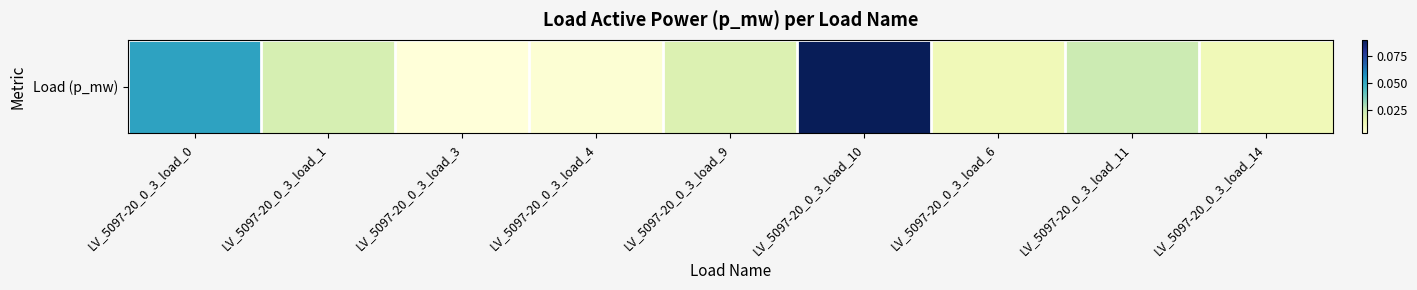

Reading left to right, transcribe all the data shown in this chart.

LV_5097-20_0_3_load_0=0.1	LV_5097-20_0_3_load_1=0.0	LV_5097-20_0_3_load_3=0.0	LV_5097-20_0_3_load_4=0.0	LV_5097-20_0_3_load_9=0.0	LV_5097-20_0_3_load_10=0.1	LV_5097-20_0_3_load_6=0.0	LV_5097-20_0_3_load_11=0.0	LV_5097-20_0_3_load_14=0.0